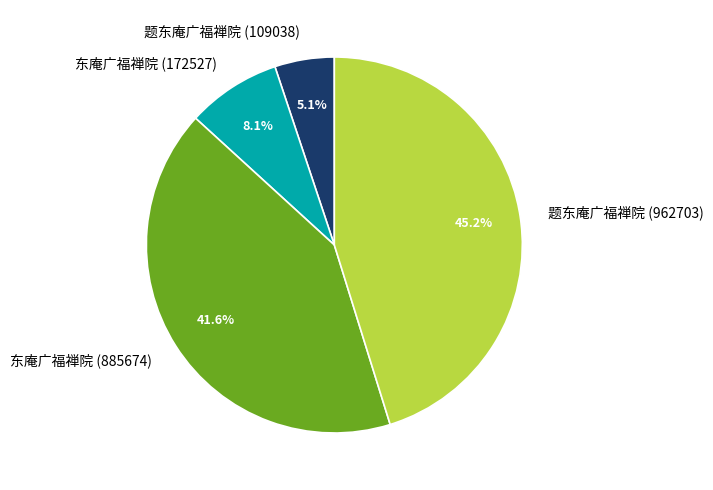

To the nearest percent, what is the difference between the largest and smallest slice percentages?

40%